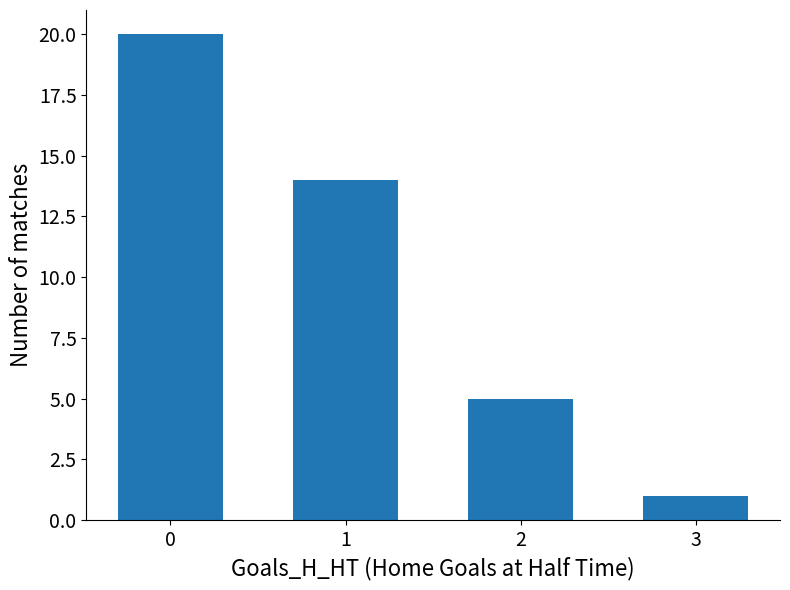

List the labels in order of value, smallest first.

3, 2, 1, 0